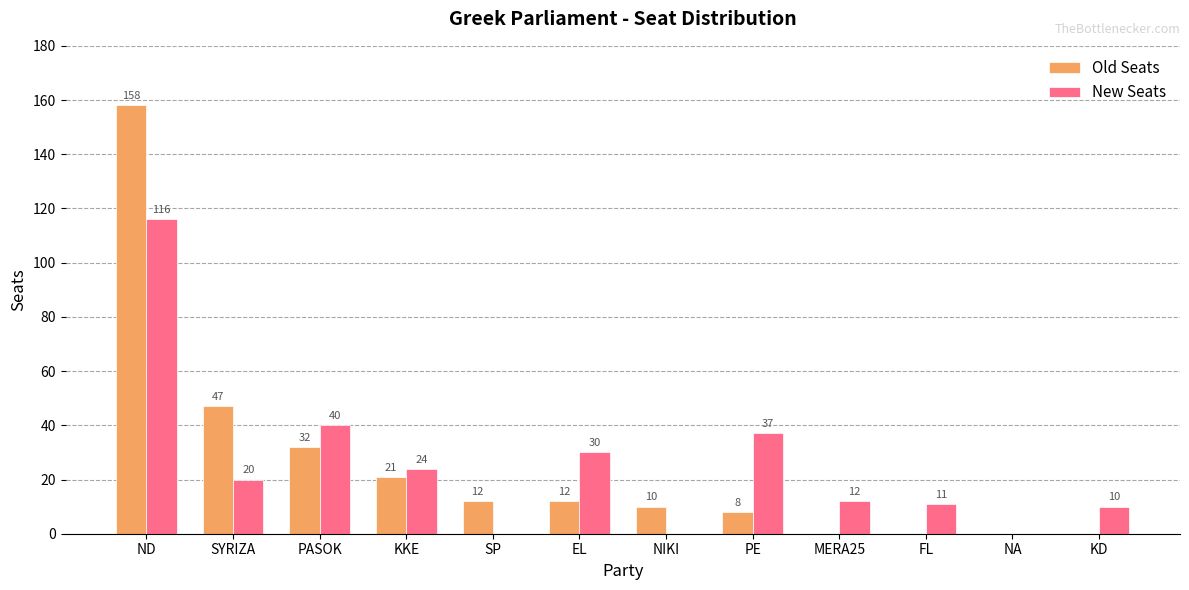

The value of Old Seats at KKE is 28. True or false?

False